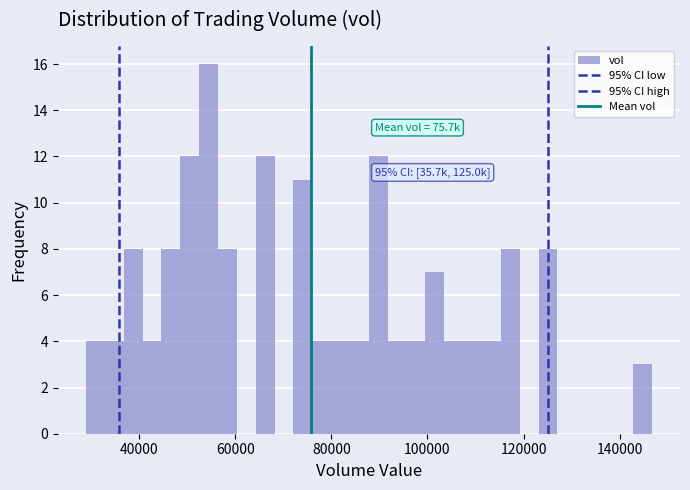

Around what value on the x-axis is the tallest bar? Give the approximate position of its centre, as read against the axis.

54000